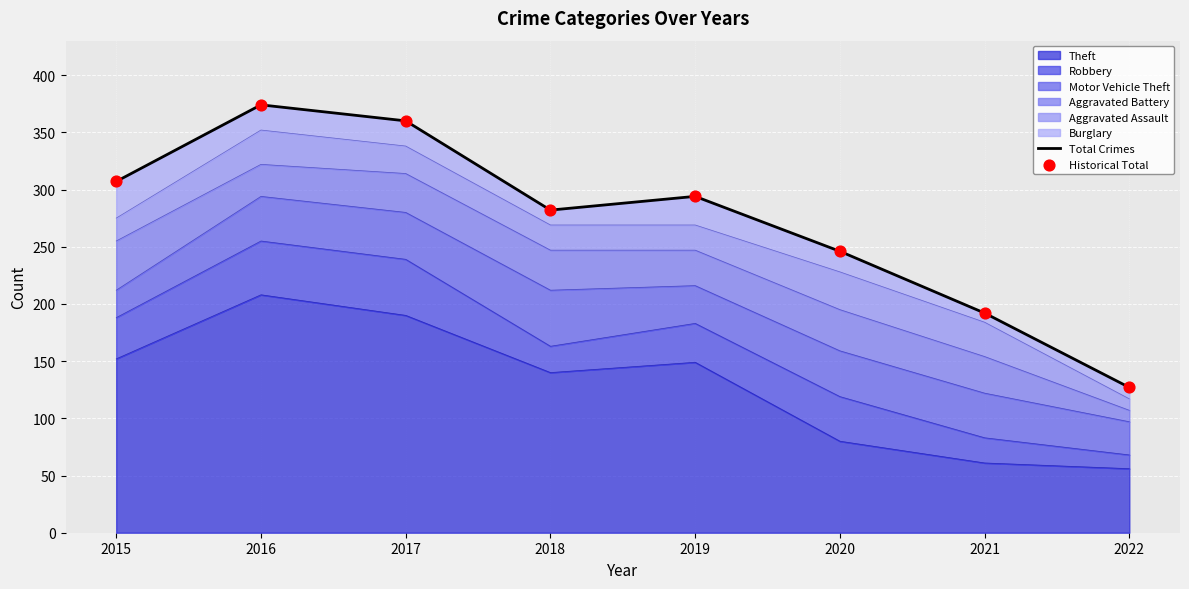

At how many categories does at least one series exceed 305?

3